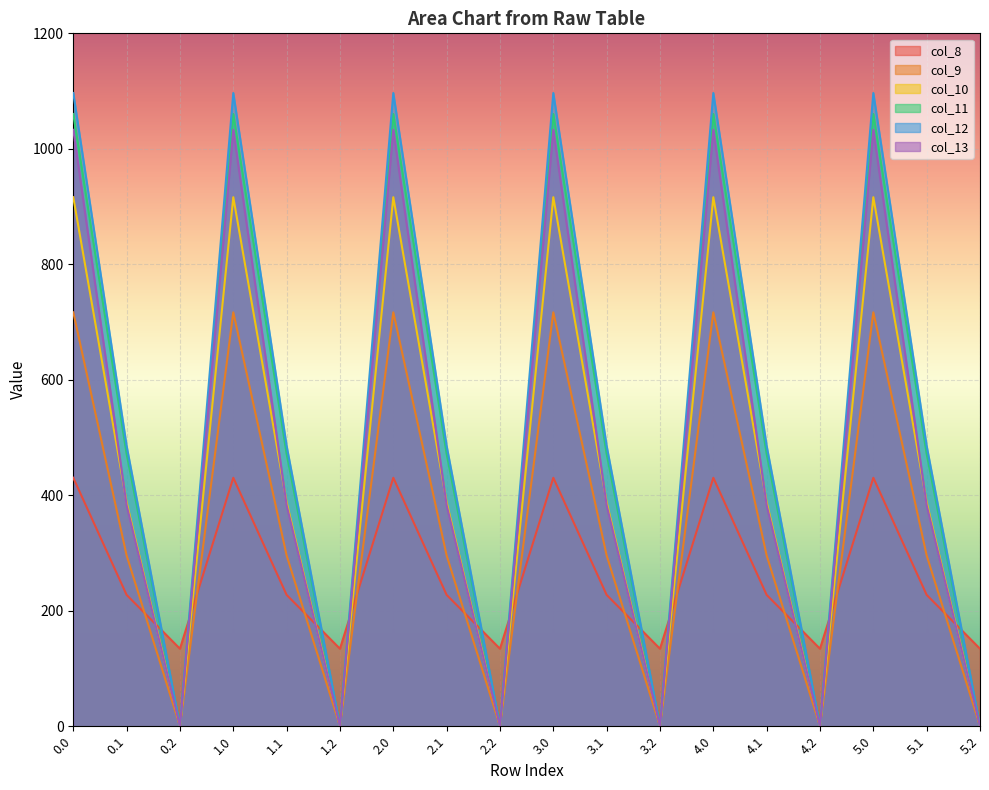

True or false: col_11 and col_12 intersect in this chart.

False